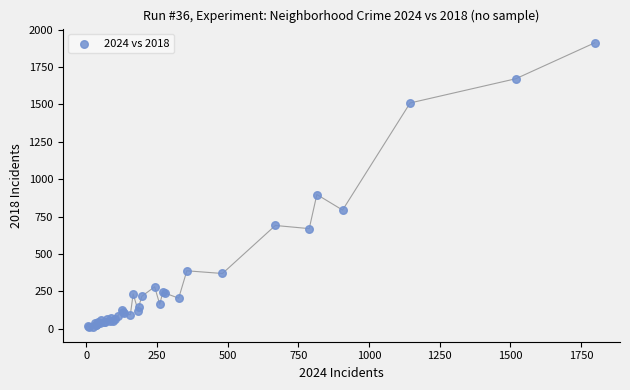

What Y value in the scatter plot is closest to 960?

898